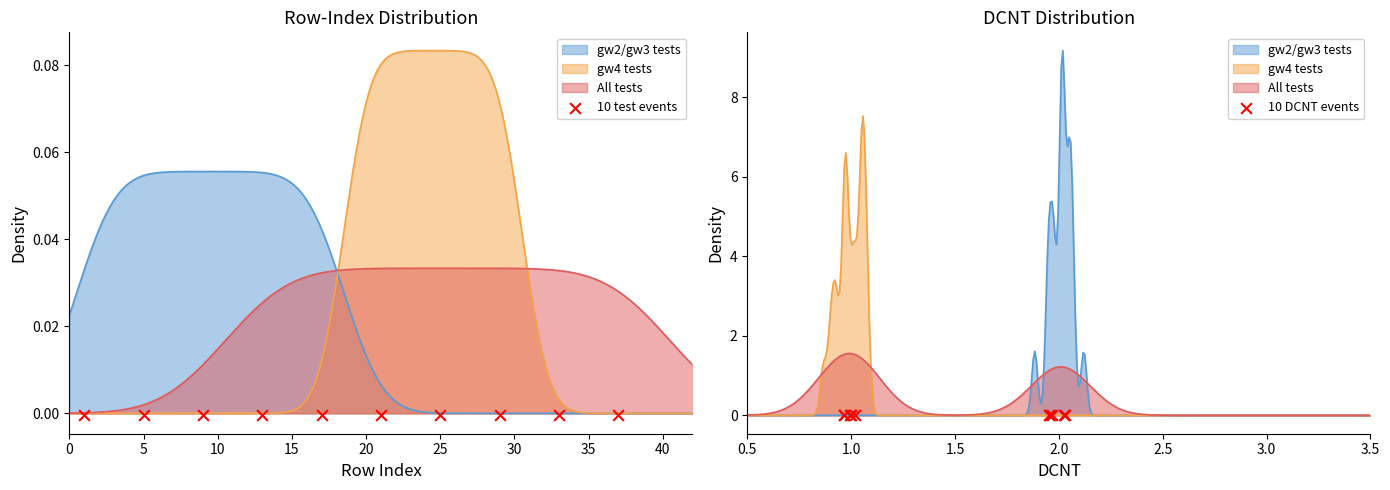

Is the value of 10 DCNT events at 15 greater than the value of 10 test events at 35?

No